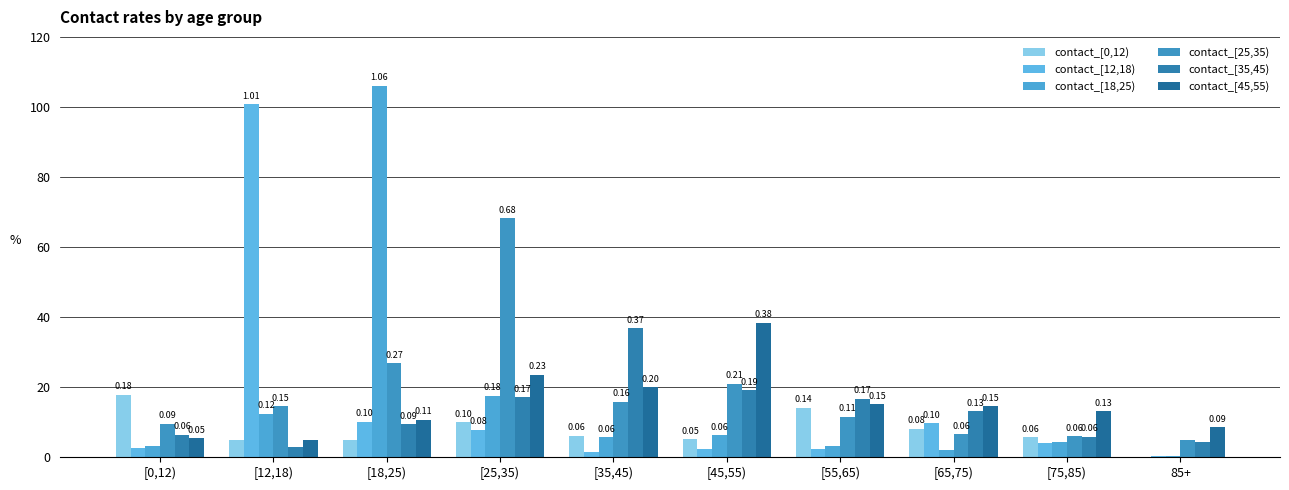

What position from the left is [35,45)?

5